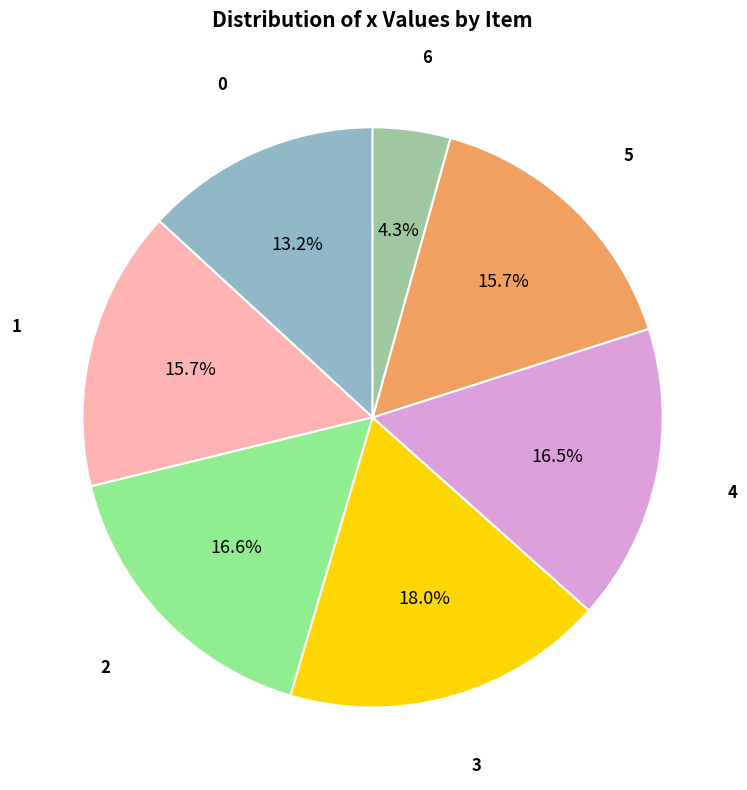

Which slice is the largest?

3